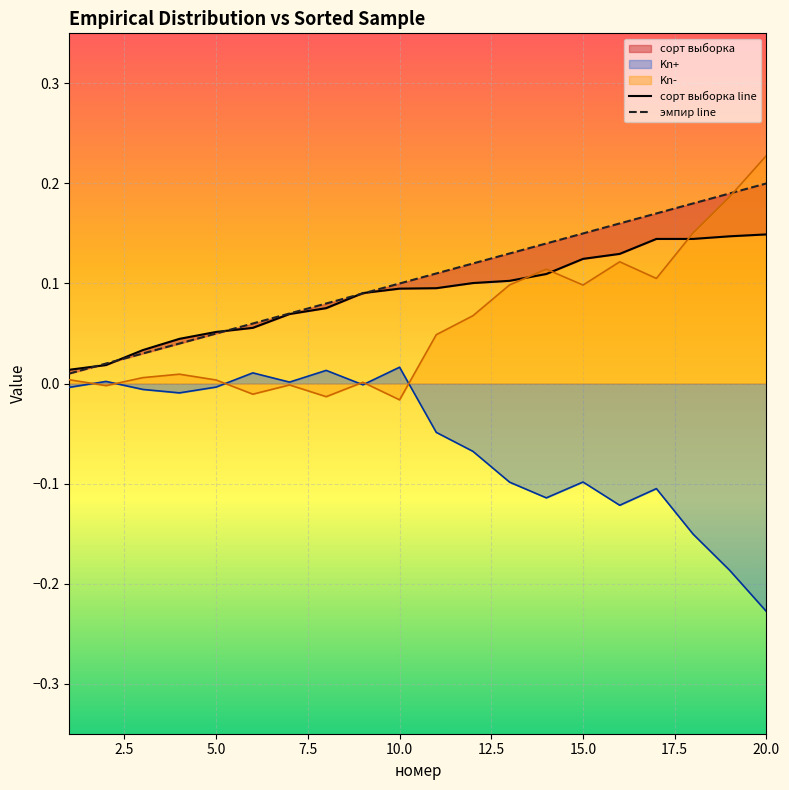

Is the value of Kn+ at 10.0 greater than the value of Kn- at 15.0?

No